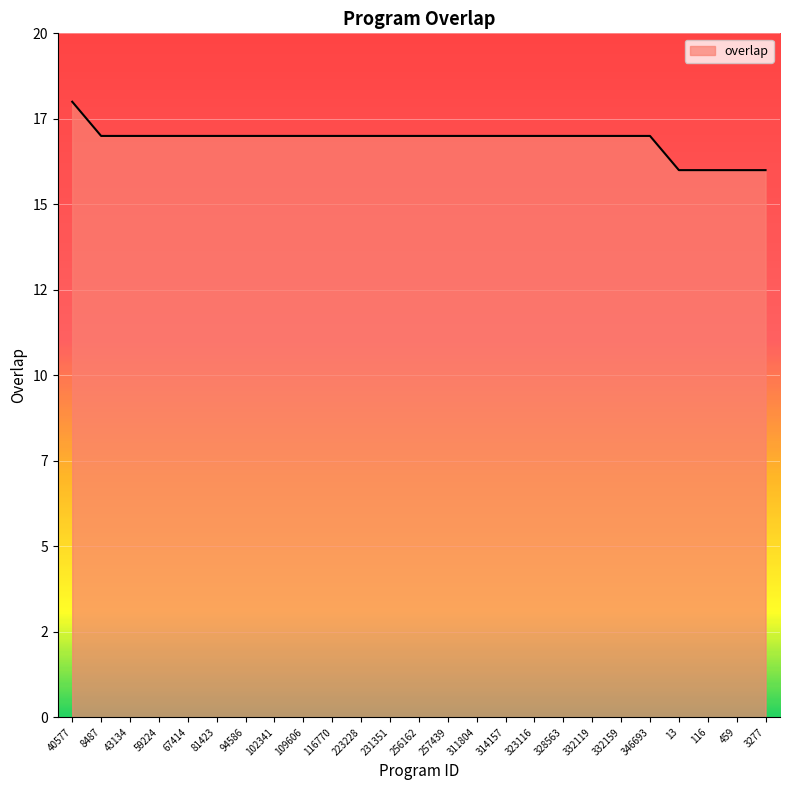

Is this an area chart (filled region under the line)?

Yes